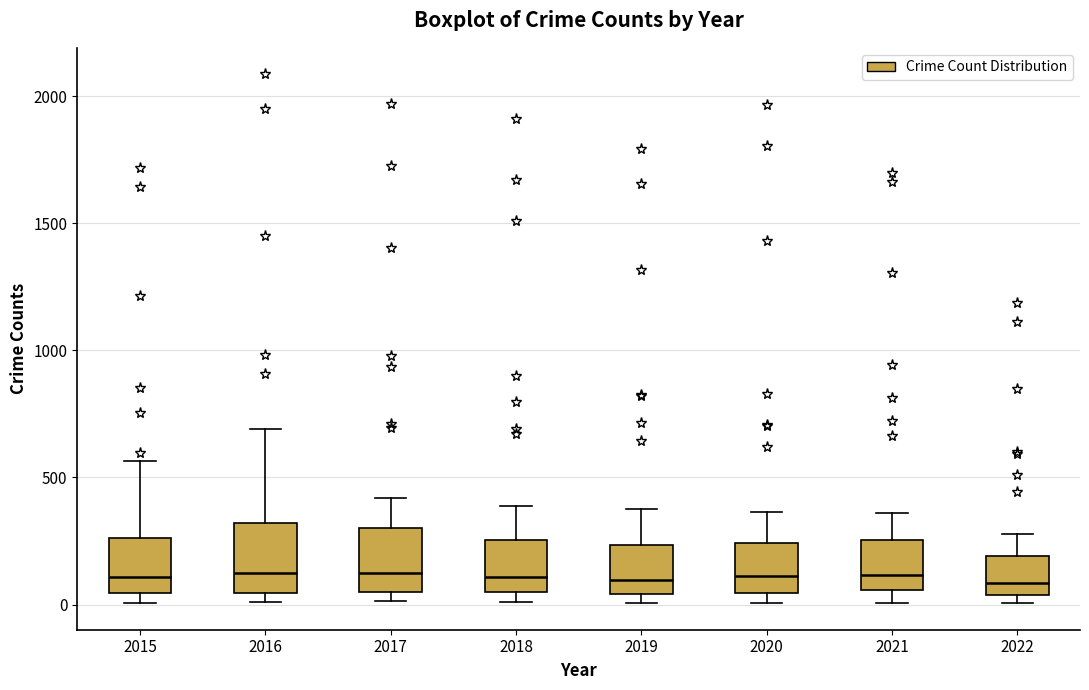

Reading left to right, read every box against the y-axis: the position of its median line, the range the box covers, and the ends of its whiskers. The values are not printed on the chart, so give them approximately, as read against the axis.

2015: median 100, box 50 to 250, whiskers 0 to 550
2016: median 150, box 50 to 300, whiskers 0 to 700
2017: median 100, box 50 to 300, whiskers 0 to 400
2018: median 100, box 50 to 250, whiskers 0 to 400
2019: median 100, box 50 to 250, whiskers 0 to 400
2020: median 100, box 50 to 250, whiskers 0 to 350
2021: median 100, box 50 to 250, whiskers 0 to 350
2022: median 100, box 50 to 200, whiskers 0 to 300